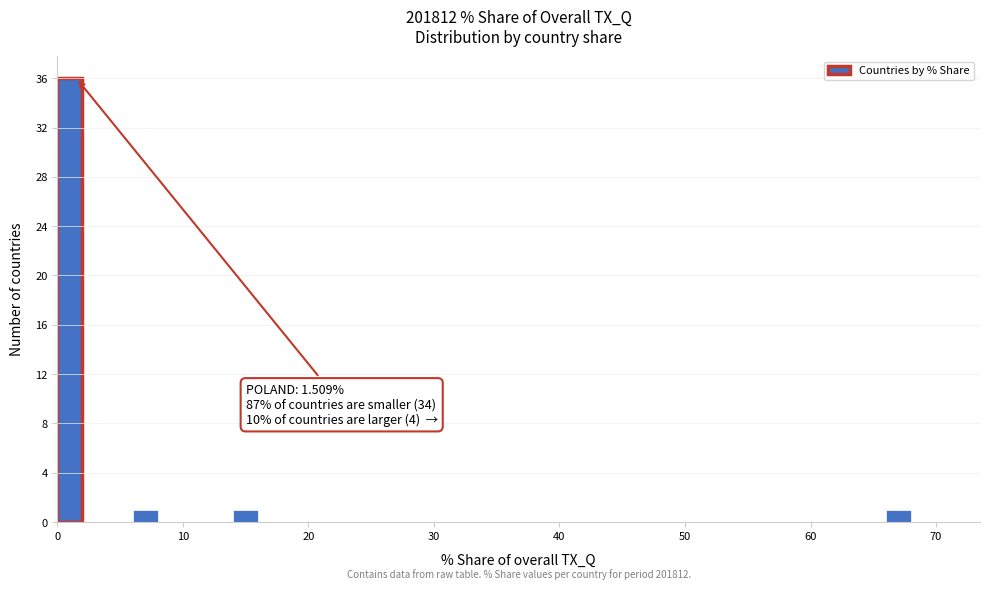

Read against the x-axis, roughly where is the centre of the tallest bar?

1